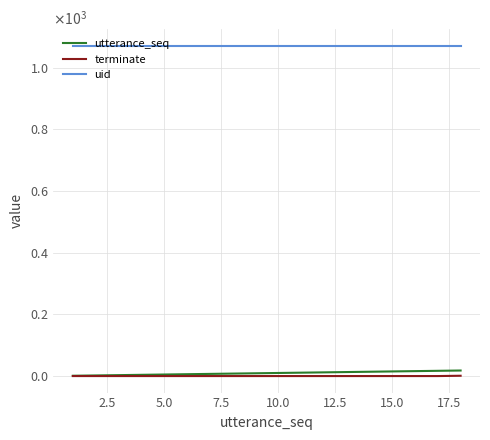

Is this an area chart (filled region under the line)?

No